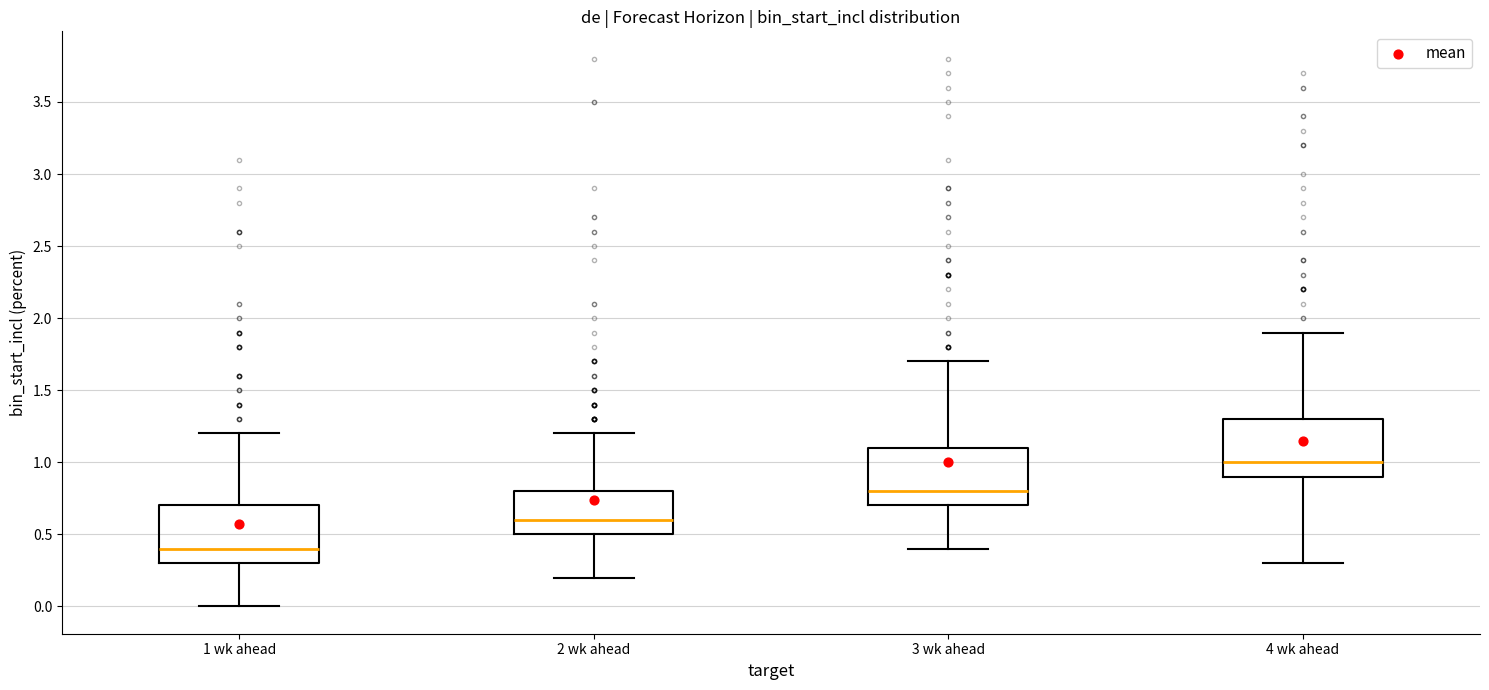

Reading left to right, read every box against the y-axis: the position of its median line, the range the box covers, and the ends of its whiskers. The values are not printed on the chart, so give them approximately, as read against the axis.

1 wk ahead: median 0.4, box 0.3 to 0.7, whiskers 0.0 to 1.2
2 wk ahead: median 0.6, box 0.5 to 0.8, whiskers 0.2 to 1.2
3 wk ahead: median 0.8, box 0.7 to 1.1, whiskers 0.4 to 1.7
4 wk ahead: median 1.0, box 0.9 to 1.3, whiskers 0.3 to 1.9